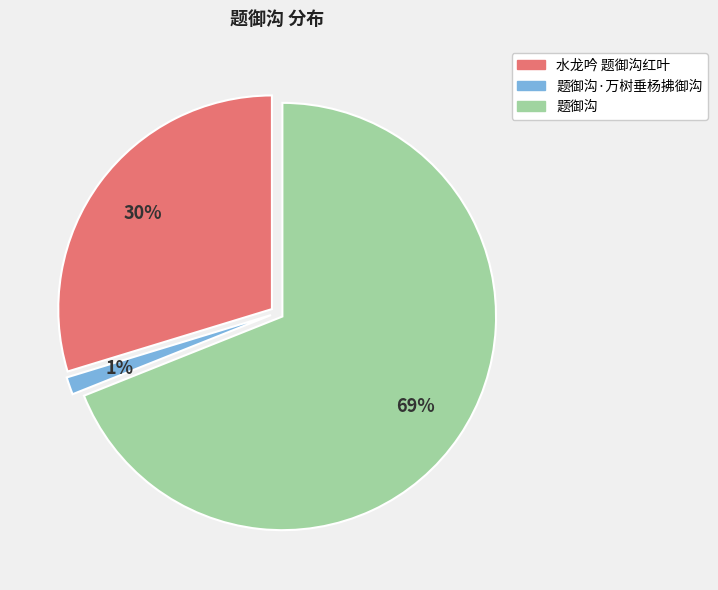

Do 题御沟·万树垂杨拂御沟 and 题御沟 together represent more than half of the pie?

Yes